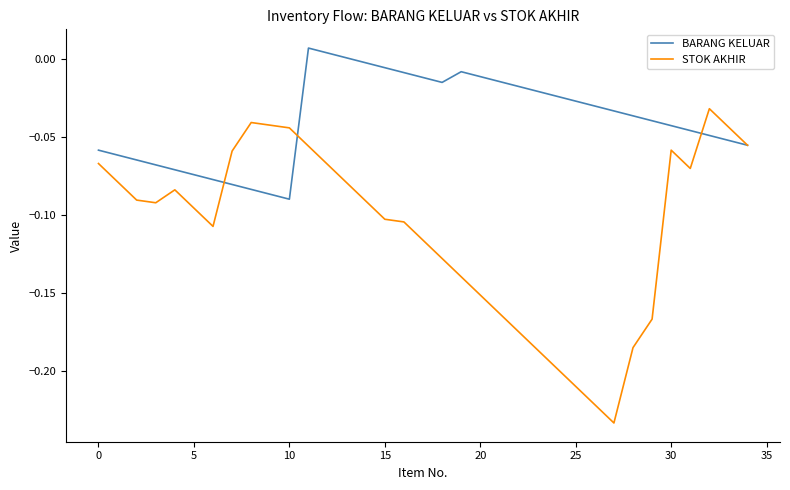

Rank the series by their maximum value, from lowest to highest.

STOK AKHIR, BARANG KELUAR